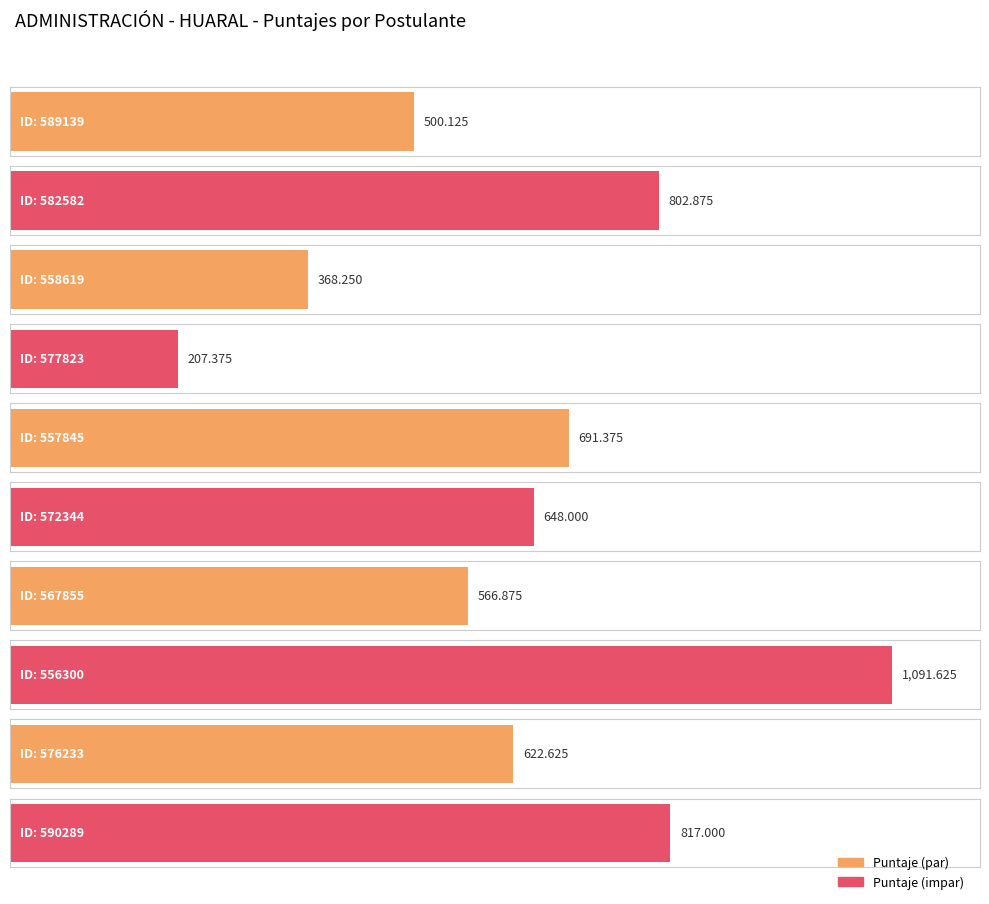

What is the difference between the second highest and second lowest values?

448.8